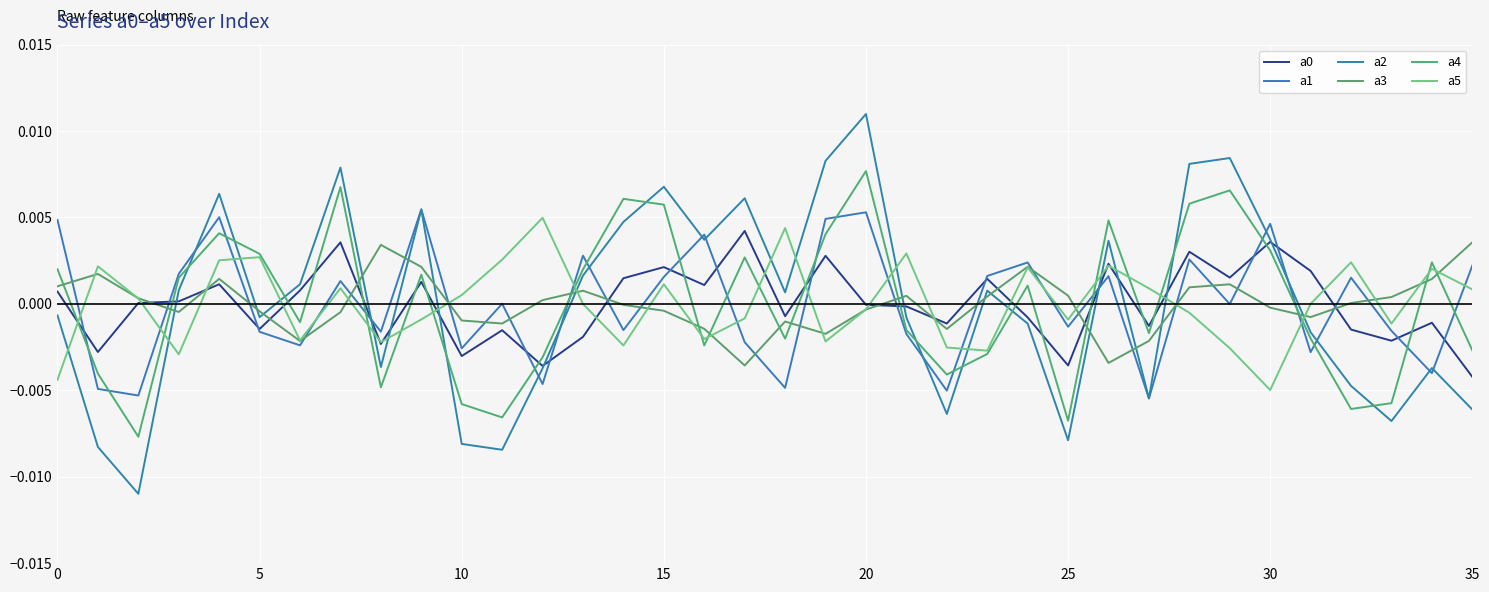

How many lines are shown in the chart?

6